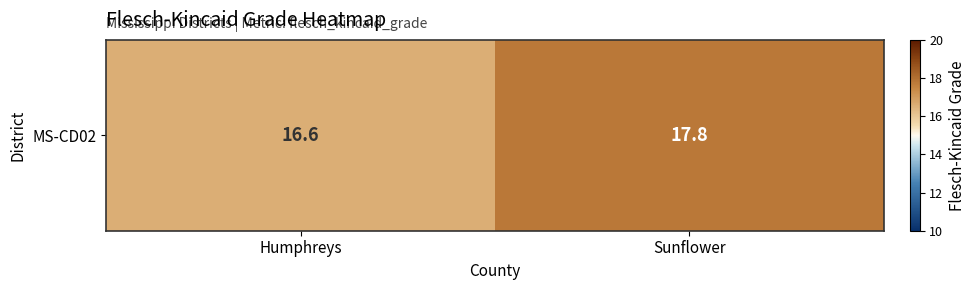

Count the number of data series in this chart.

1